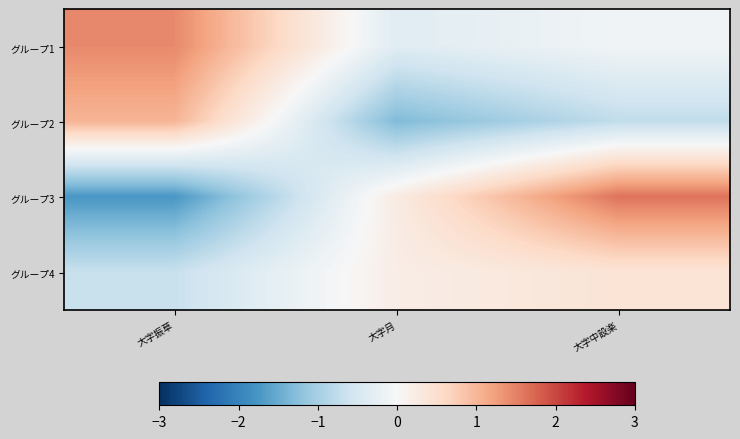

What is the greatest value displayed?

1.6